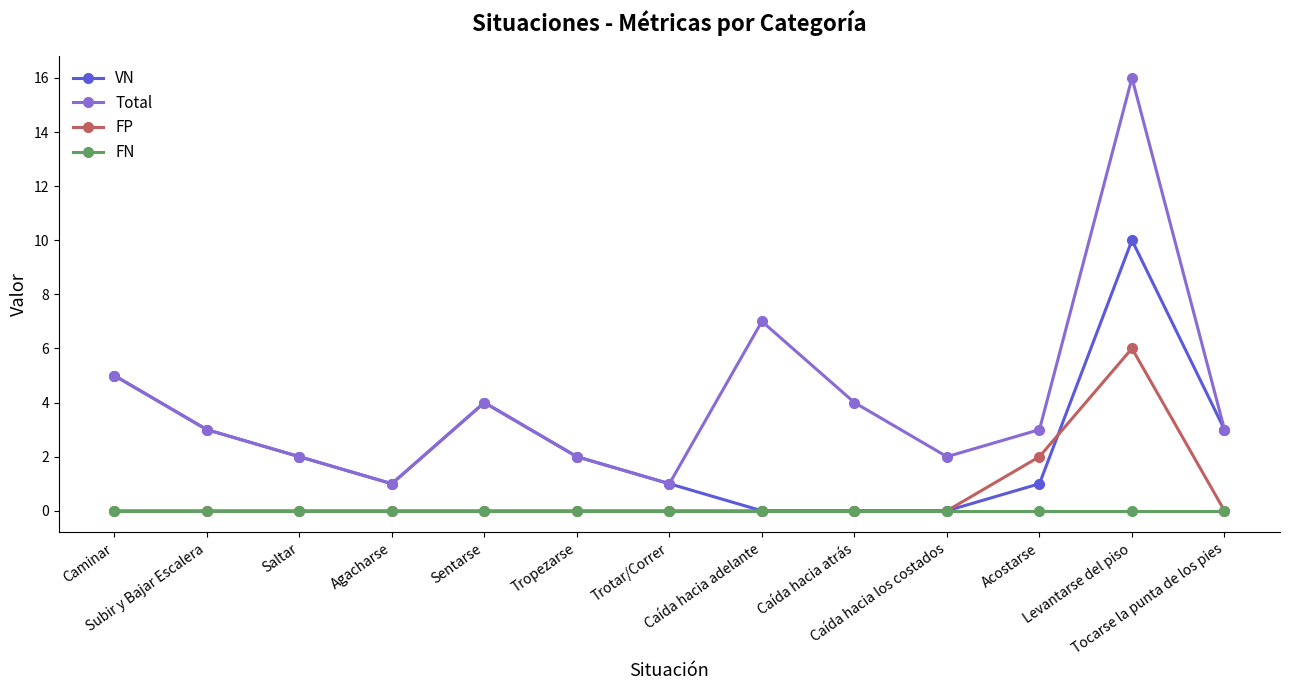

True or false: FP has a value of 0 at Caída hacia los costados.

True